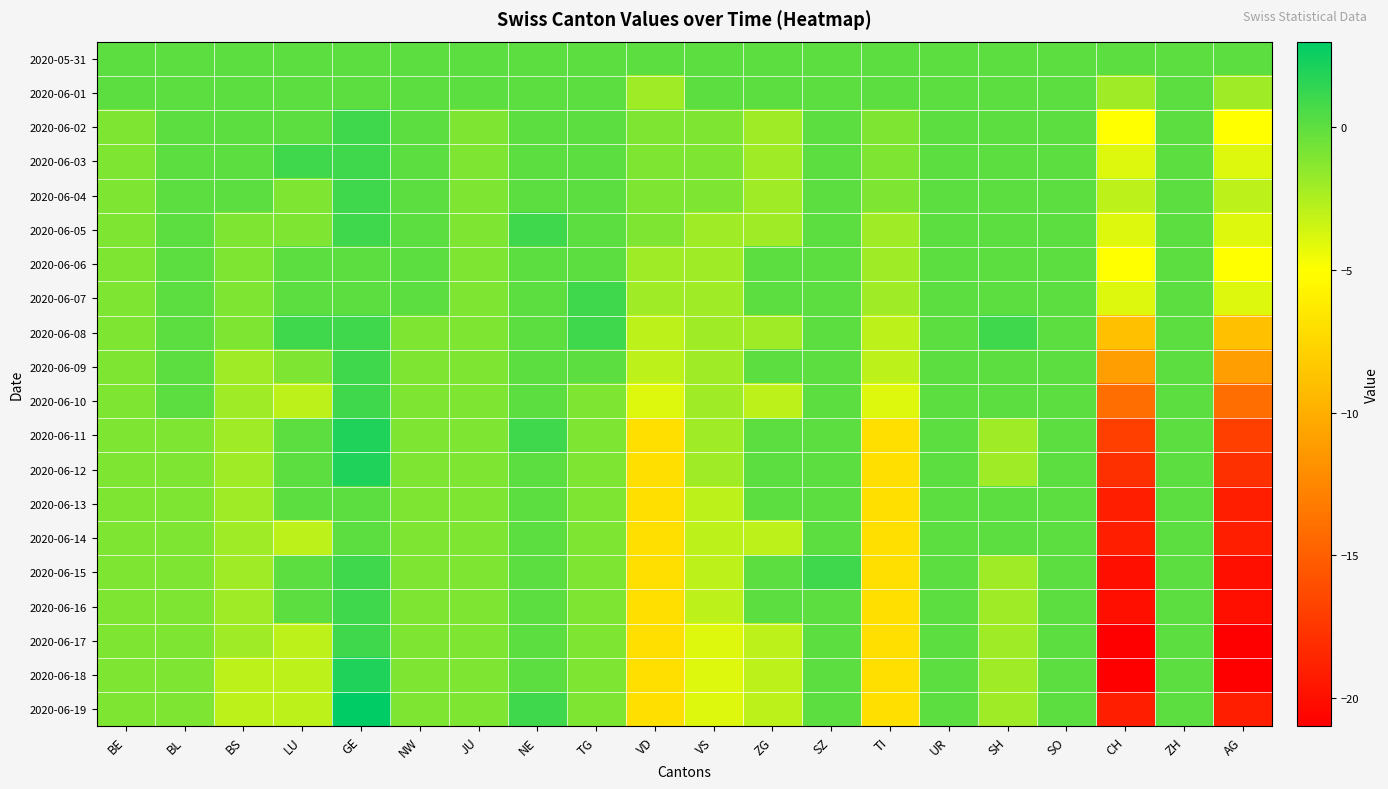

Reading left to right, transcribe all the data shown in this chart.

2020-05-31: BE=0	BL=0	BS=0	LU=0	GE=0	NW=0	JU=0	NE=0	TG=0	VD=0	VS=0	ZG=0	SZ=0	TI=0	UR=0	SH=0	SO=0	CH=0	ZH=0	AG=0
2020-06-01: BE=0	BL=0	BS=0	LU=0	GE=0	NW=0	JU=0	NE=0	TG=0	VD=-2	VS=0	ZG=0	SZ=0	TI=0	UR=0	SH=0	SO=0	CH=-2	ZH=0	AG=-2
2020-06-02: BE=-1	BL=0	BS=0	LU=0	GE=1	NW=0	JU=-1	NE=0	TG=0	VD=-1	VS=-1	ZG=-2	SZ=0	TI=-1	UR=0	SH=0	SO=0	CH=-5	ZH=0	AG=-5
2020-06-03: BE=-1	BL=0	BS=0	LU=1	GE=1	NW=0	JU=-1	NE=0	TG=0	VD=-1	VS=-1	ZG=-2	SZ=0	TI=-1	UR=0	SH=0	SO=0	CH=-4	ZH=0	AG=-4
2020-06-04: BE=-1	BL=0	BS=0	LU=-1	GE=1	NW=0	JU=-1	NE=0	TG=0	VD=-1	VS=-1	ZG=-2	SZ=0	TI=-1	UR=0	SH=0	SO=0	CH=-3	ZH=0	AG=-3
2020-06-05: BE=-1	BL=0	BS=-1	LU=-1	GE=1	NW=0	JU=-1	NE=1	TG=0	VD=-1	VS=-2	ZG=-2	SZ=0	TI=-2	UR=0	SH=0	SO=0	CH=-4	ZH=0	AG=-4
2020-06-06: BE=-1	BL=0	BS=-1	LU=0	GE=0	NW=0	JU=-1	NE=0	TG=0	VD=-2	VS=-2	ZG=0	SZ=0	TI=-2	UR=0	SH=0	SO=0	CH=-5	ZH=0	AG=-5
2020-06-07: BE=-1	BL=0	BS=-1	LU=0	GE=0	NW=0	JU=-1	NE=0	TG=1	VD=-2	VS=-2	ZG=0	SZ=0	TI=-2	UR=0	SH=0	SO=0	CH=-4	ZH=0	AG=-4
2020-06-08: BE=-1	BL=0	BS=-1	LU=1	GE=1	NW=-1	JU=-1	NE=0	TG=1	VD=-3	VS=-2	ZG=-2	SZ=0	TI=-3	UR=0	SH=1	SO=0	CH=-9	ZH=0	AG=-9
2020-06-09: BE=-1	BL=0	BS=-2	LU=-1	GE=1	NW=-1	JU=-1	NE=0	TG=0	VD=-3	VS=-2	ZG=0	SZ=0	TI=-3	UR=0	SH=0	SO=0	CH=-11	ZH=0	AG=-11
2020-06-10: BE=-1	BL=0	BS=-2	LU=-3	GE=1	NW=-1	JU=-1	NE=0	TG=-1	VD=-4	VS=-2	ZG=-3	SZ=0	TI=-4	UR=0	SH=0	SO=0	CH=-14	ZH=0	AG=-14
2020-06-11: BE=-1	BL=-1	BS=-2	LU=0	GE=2	NW=-1	JU=-1	NE=1	TG=-1	VD=-7	VS=-2	ZG=0	SZ=0	TI=-7	UR=0	SH=-2	SO=0	CH=-17	ZH=0	AG=-17
2020-06-12: BE=-1	BL=-1	BS=-2	LU=0	GE=2	NW=-1	JU=-1	NE=0	TG=-1	VD=-7	VS=-2	ZG=0	SZ=0	TI=-7	UR=0	SH=-2	SO=0	CH=-18	ZH=0	AG=-18
2020-06-13: BE=-1	BL=-1	BS=-2	LU=0	GE=0	NW=-1	JU=-1	NE=0	TG=-1	VD=-7	VS=-3	ZG=0	SZ=0	TI=-7	UR=0	SH=0	SO=0	CH=-19	ZH=0	AG=-19
2020-06-14: BE=-1	BL=-1	BS=-2	LU=-3	GE=0	NW=-1	JU=-1	NE=0	TG=-1	VD=-7	VS=-3	ZG=-3	SZ=0	TI=-7	UR=0	SH=0	SO=0	CH=-19	ZH=0	AG=-19
2020-06-15: BE=-1	BL=-1	BS=-2	LU=0	GE=1	NW=-1	JU=-1	NE=0	TG=-1	VD=-7	VS=-3	ZG=0	SZ=1	TI=-7	UR=0	SH=-2	SO=0	CH=-20	ZH=0	AG=-20
2020-06-16: BE=-1	BL=-1	BS=-2	LU=0	GE=1	NW=-1	JU=-1	NE=0	TG=-1	VD=-7	VS=-3	ZG=0	SZ=0	TI=-7	UR=0	SH=-2	SO=0	CH=-20	ZH=0	AG=-20
2020-06-17: BE=-1	BL=-1	BS=-2	LU=-3	GE=1	NW=-1	JU=-1	NE=0	TG=-1	VD=-7	VS=-4	ZG=-3	SZ=0	TI=-7	UR=0	SH=-2	SO=0	CH=-21	ZH=0	AG=-21
2020-06-18: BE=-1	BL=-1	BS=-3	LU=-3	GE=2	NW=-1	JU=-1	NE=0	TG=-1	VD=-7	VS=-4	ZG=-3	SZ=0	TI=-7	UR=0	SH=-2	SO=0	CH=-21	ZH=0	AG=-21
2020-06-19: BE=-1	BL=-1	BS=-3	LU=-3	GE=3	NW=-1	JU=-1	NE=1	TG=-1	VD=-7	VS=-4	ZG=-3	SZ=0	TI=-7	UR=0	SH=-2	SO=0	CH=-19	ZH=0	AG=-19